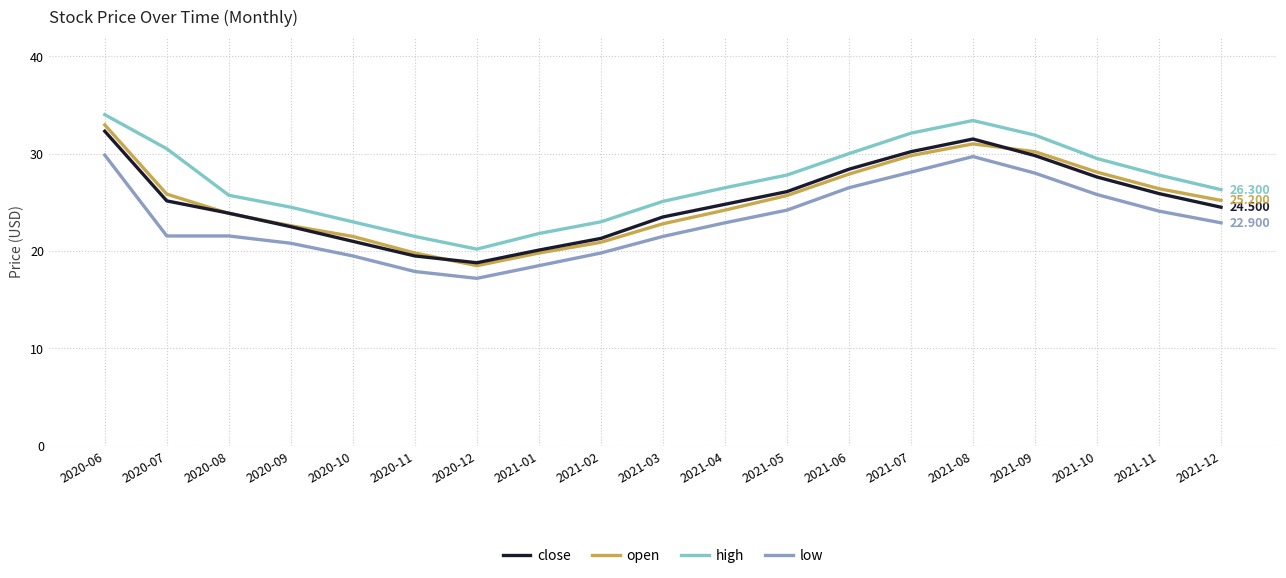

Rank the series at 2020-07 from lowest to highest value.

low, close, open, high